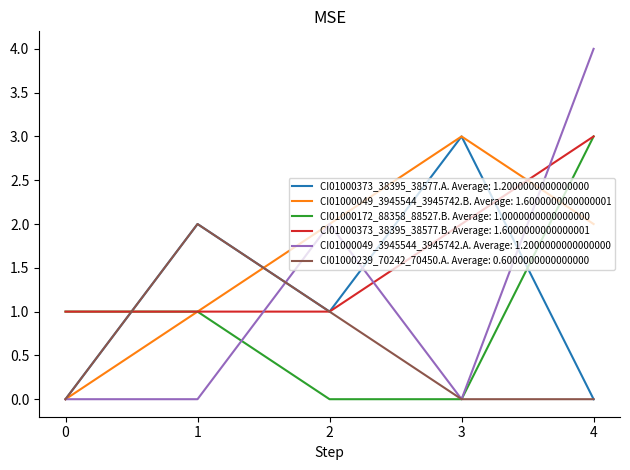

Is it true that CI01000049_3945544_3945742.A. Average: 1.2000000000000000 equals 0 at 3?

True